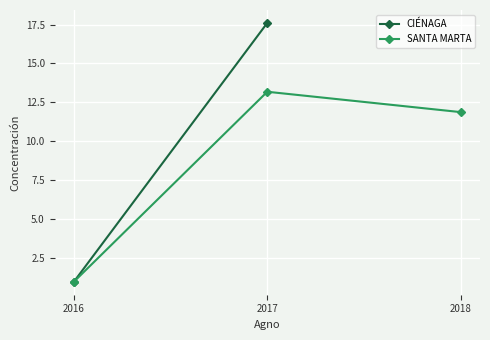

What is the change in value from 2017 to 2018?

-1.3